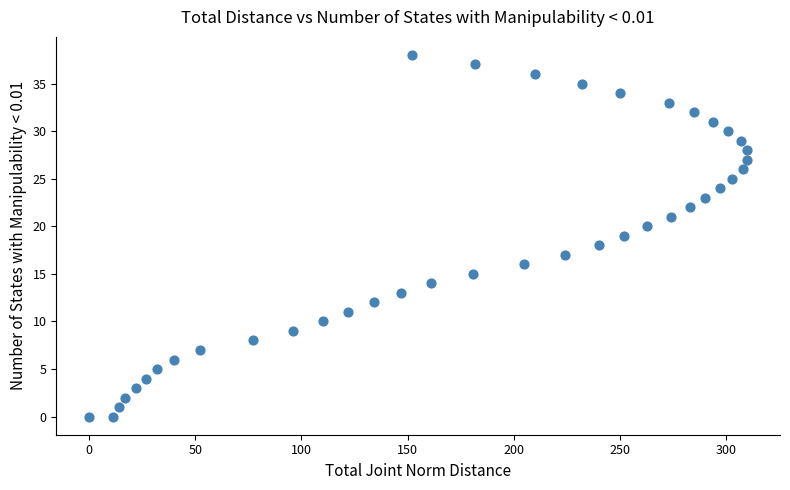

What is the range of Y values (max minus min)?

38